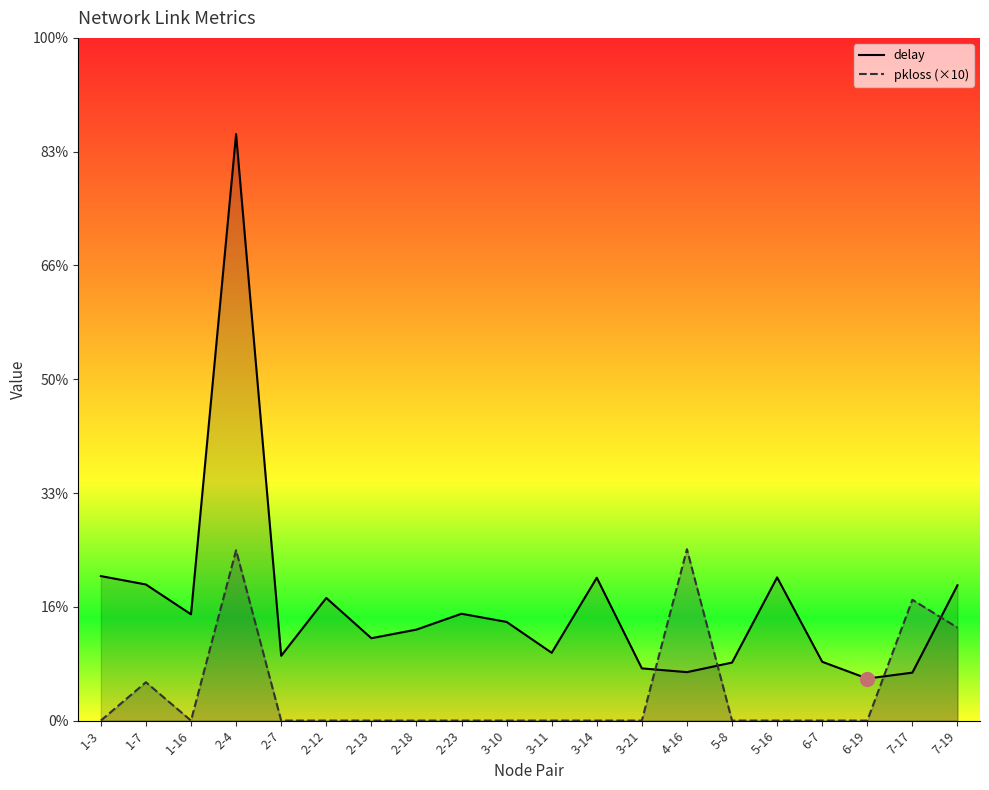

Does the chart display data point markers on the line(s)?

No